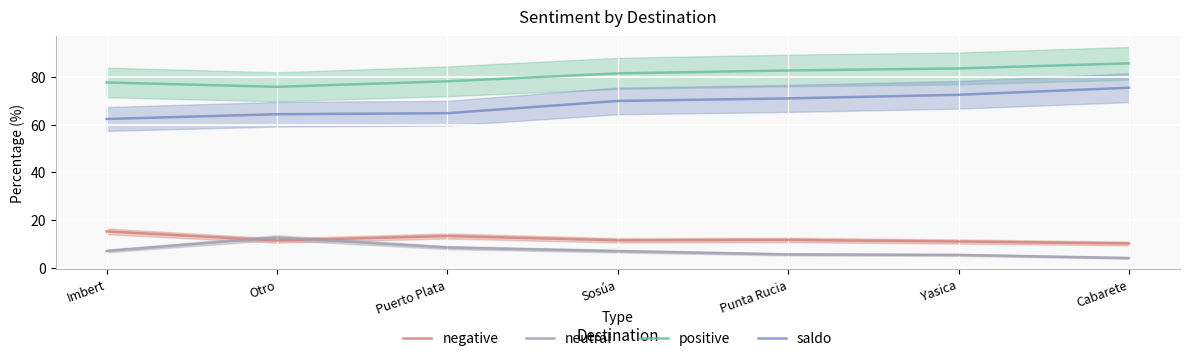

True or false: saldo has a value of 15.7 at Puerto Plata.

False